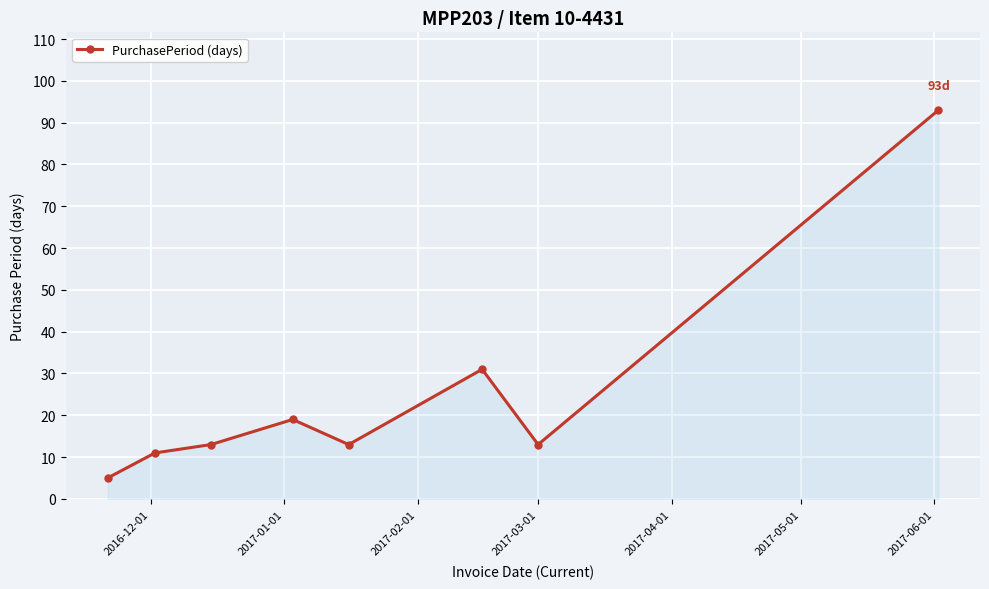

What is the sum of all values?

198